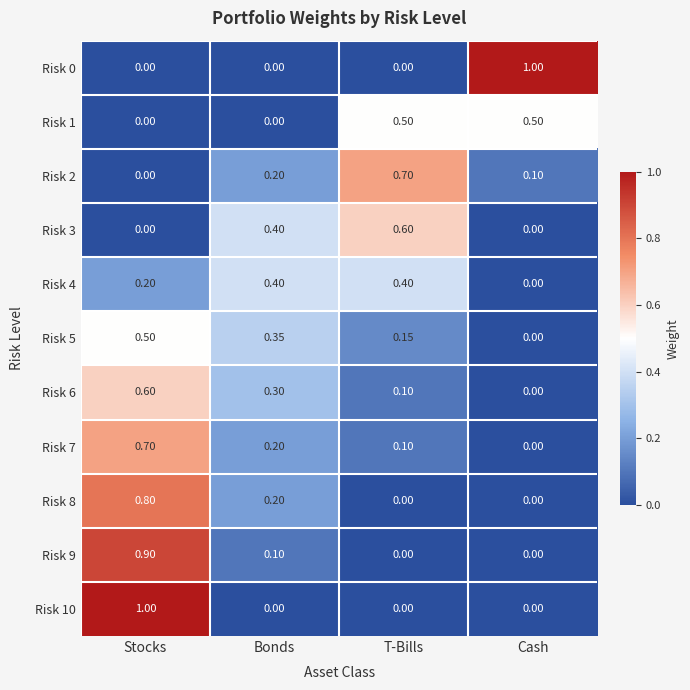

Count the number of categories in the chart.

4